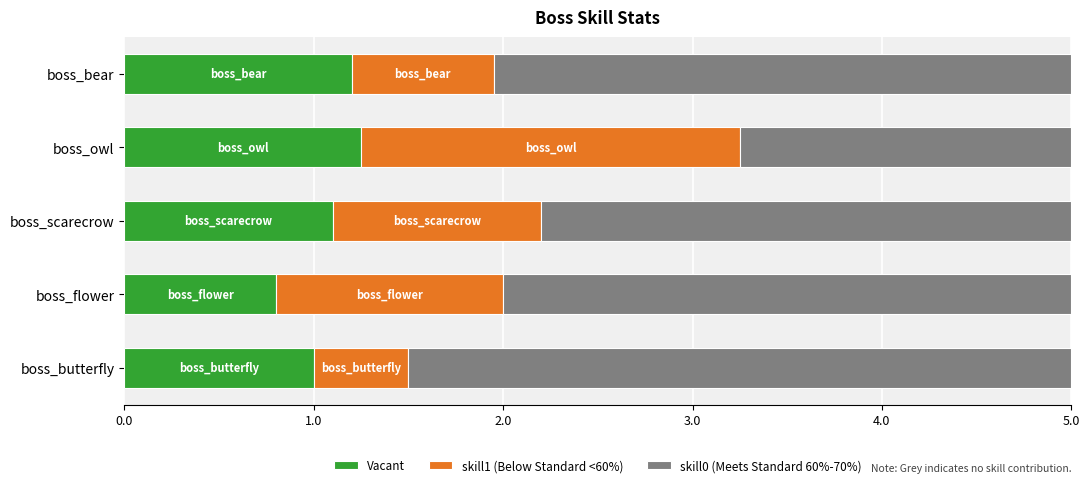

Which category has the lowest value in the skill0 (Meets Standard 60%-70%) series?

boss_flower